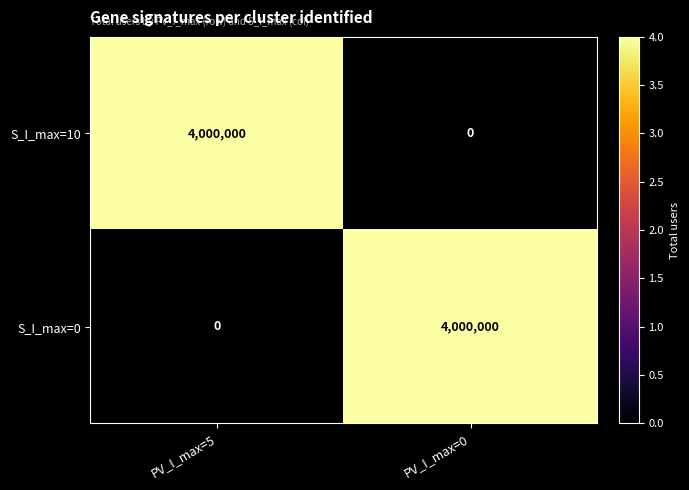

At how many categories does at least one series exceed 1134112?

2